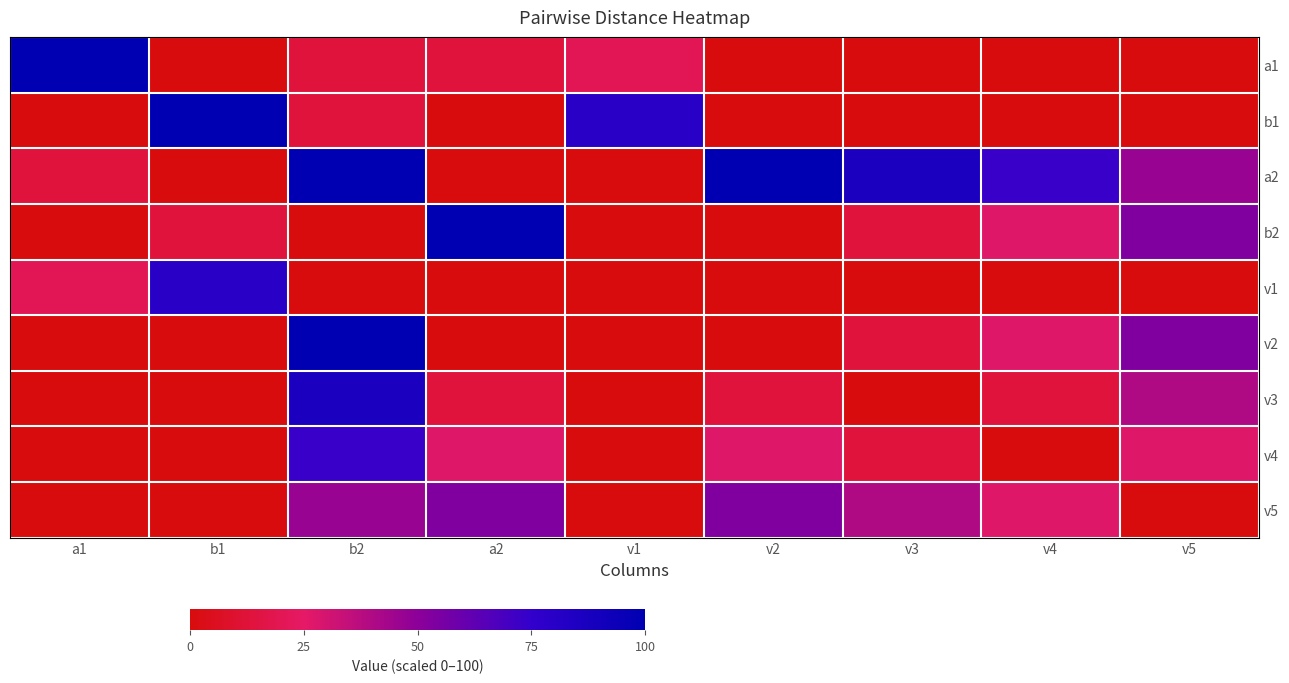

Reading left to right, list all the values displayed in this chart.

a1: a1=100.0	b1=0.0	b2=13.3	a2=13.3	v1=20.0	v2=0.0	v3=0.0	v4=0.0	v5=0.0
b1: a1=0.0	b1=100.0	b2=13.3	a2=0.0	v1=80.0	v2=0.0	v3=0.0	v4=0.0	v5=0.0
a2: a1=13.3	b1=0.0	b2=100.0	a2=0.0	v1=0.0	v2=100.0	v3=86.7	v4=73.3	v5=46.7
b2: a1=0.0	b1=13.3	b2=0.0	a2=100.0	v1=0.0	v2=0.0	v3=13.3	v4=26.7	v5=53.3
v1: a1=20.0	b1=80.0	b2=0.0	a2=0.0	v1=0.0	v2=0.0	v3=0.0	v4=0.0	v5=0.0
v2: a1=0.0	b1=0.0	b2=100.0	a2=0.0	v1=0.0	v2=0.0	v3=13.3	v4=26.7	v5=53.3
v3: a1=0.0	b1=0.0	b2=86.7	a2=13.3	v1=0.0	v2=13.3	v3=0.0	v4=13.3	v5=40.0
v4: a1=0.0	b1=0.0	b2=73.3	a2=26.7	v1=0.0	v2=26.7	v3=13.3	v4=0.0	v5=26.7
v5: a1=0.0	b1=0.0	b2=46.7	a2=53.3	v1=0.0	v2=53.3	v3=40.0	v4=26.7	v5=0.0